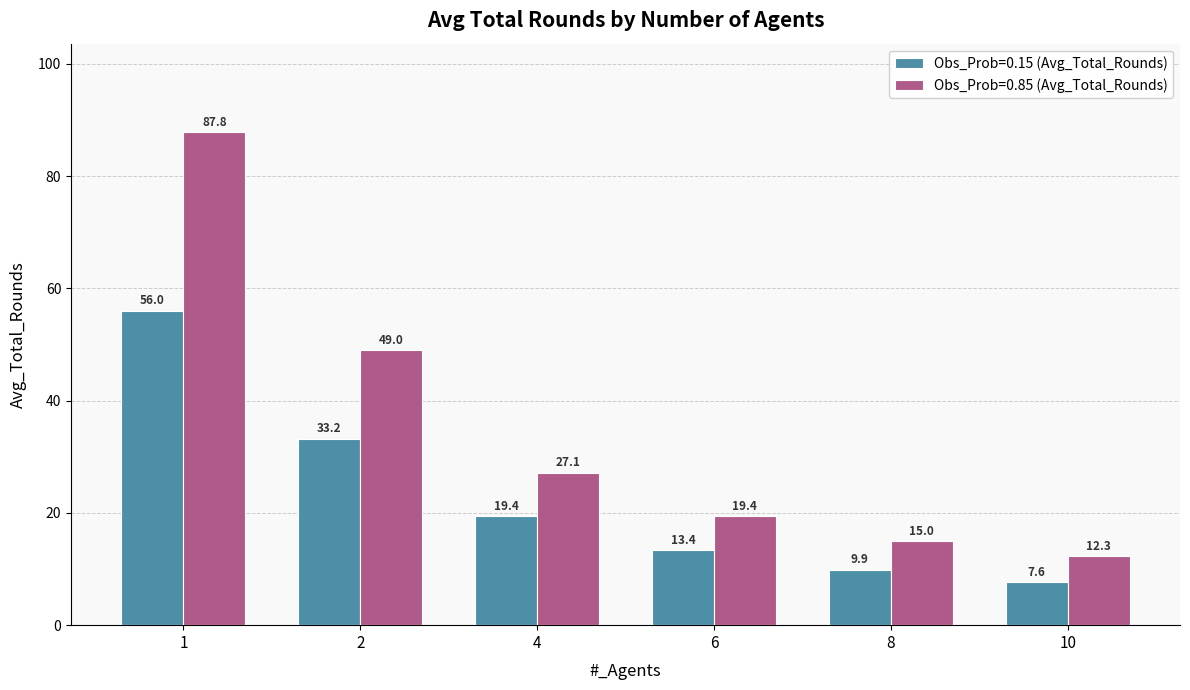

What are all the series names shown in the legend?

Obs_Prob=0.15 (Avg_Total_Rounds), Obs_Prob=0.85 (Avg_Total_Rounds)